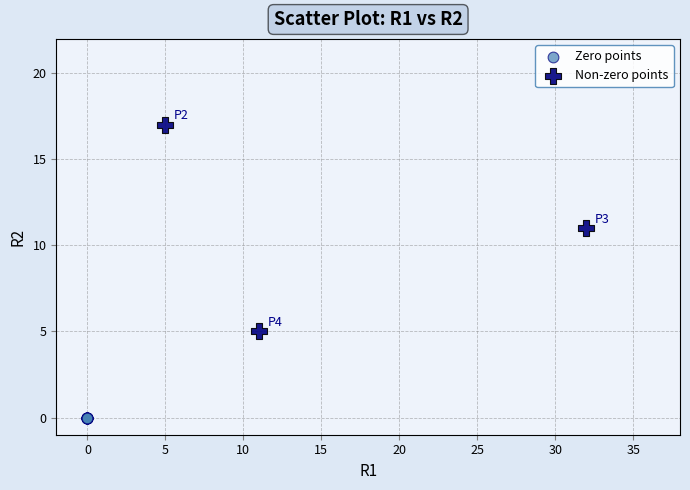

What are all the series names shown in the legend?

Zero points, Non-zero points